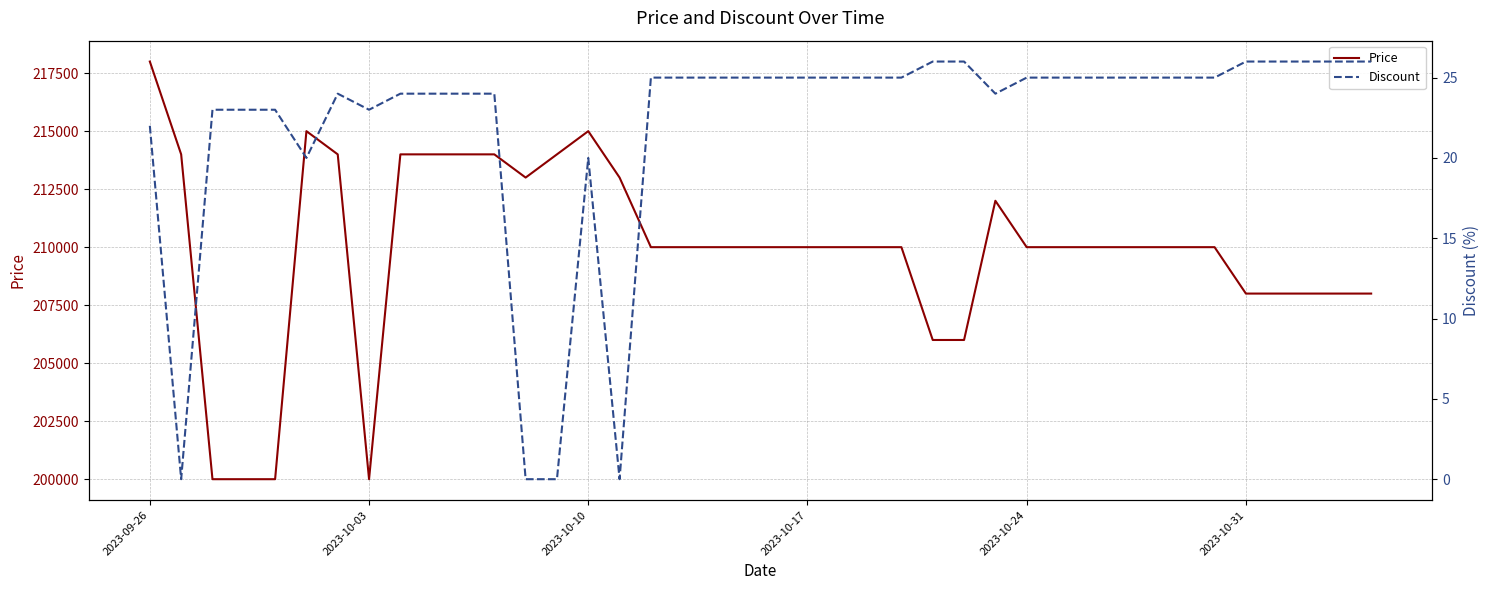

What is the maximum value for Price?

218000